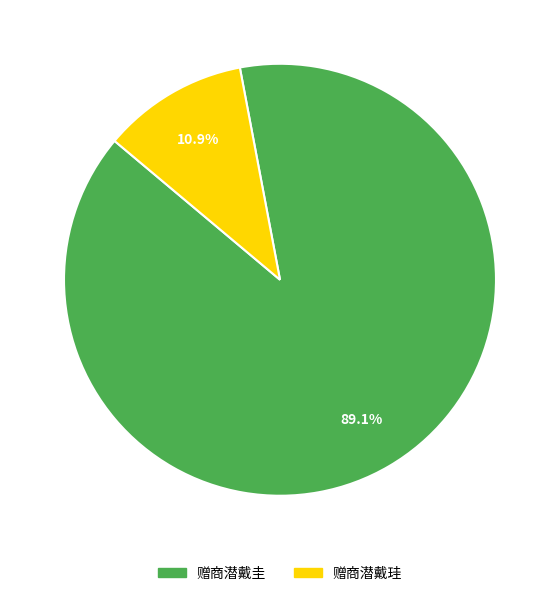

Which category accounts for the majority?

赠商潜戴圭